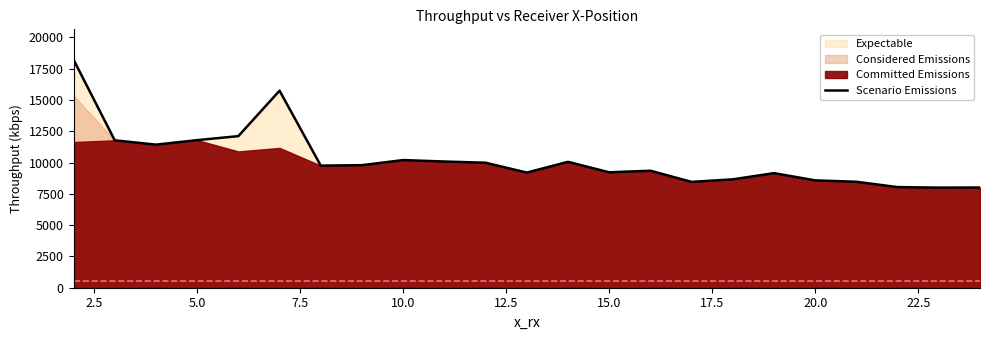

What is the lowest value of the Scenario Emissions series?

7994.6